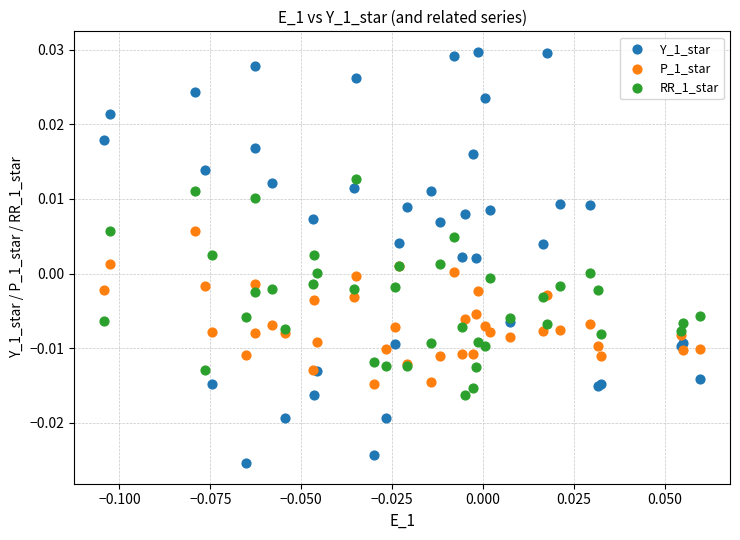

Which series has the largest Y range (max minus min)?

Y_1_star